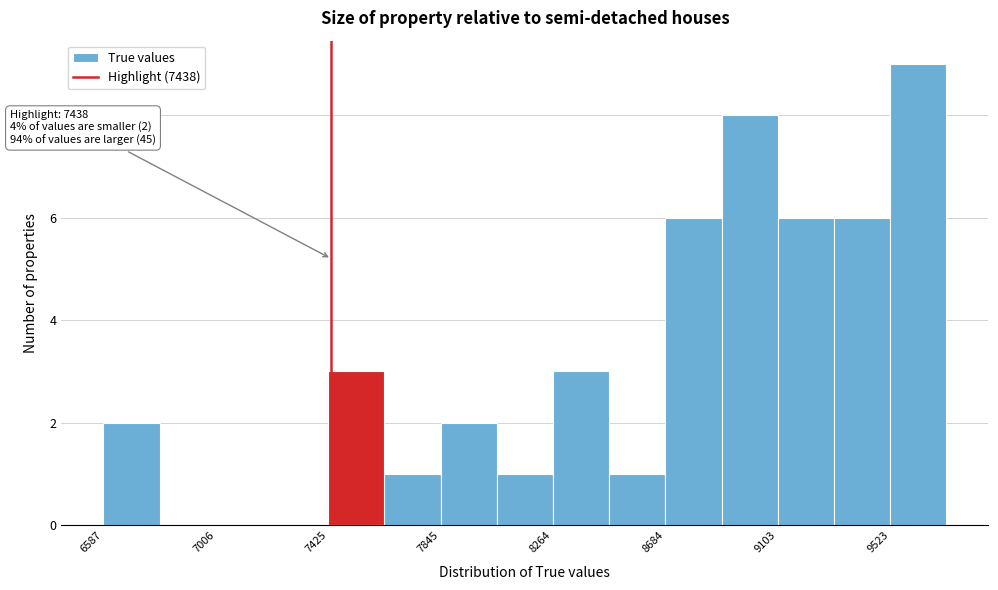

Over which range of the x-axis is the bar tallest?

9500 to 9750